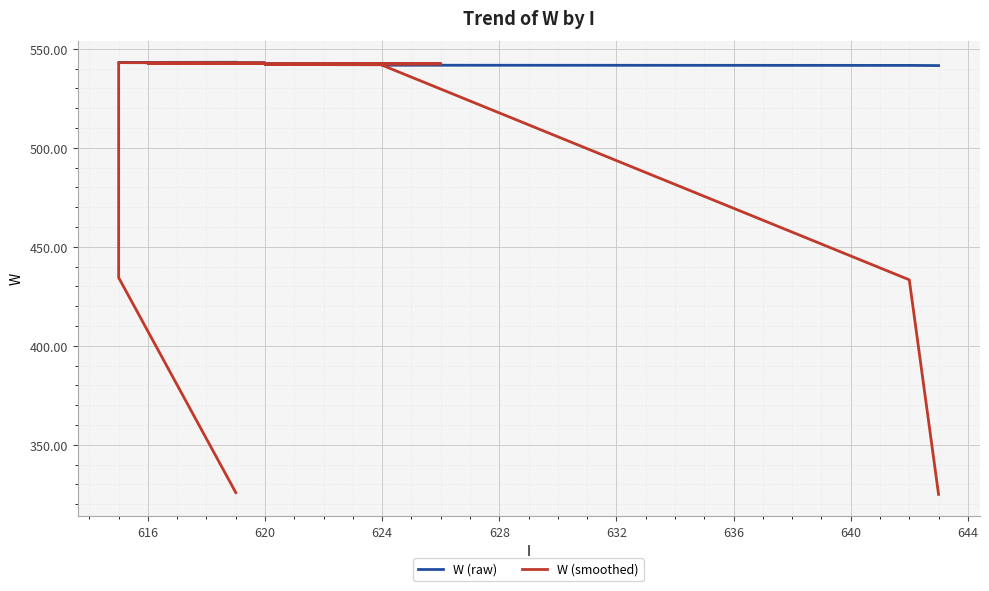

What is the approximate value of W (smoothed) at 616?

542.7